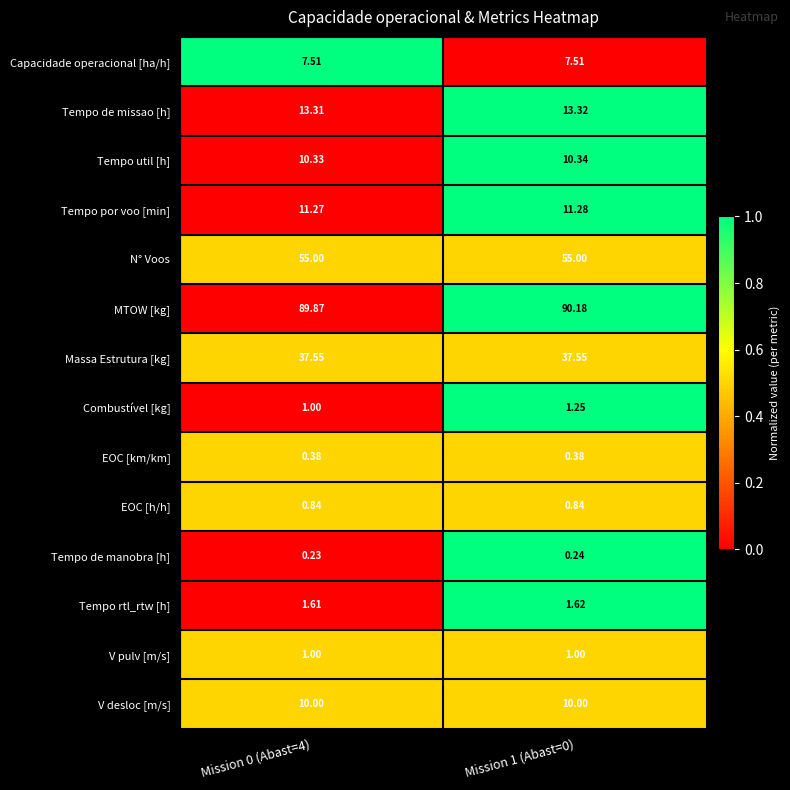

Rank the series by their maximum value, from highest to lowest.

MTOW [kg], N° Voos, Massa Estrutura [kg], Tempo de missao [h], Tempo por voo [min], Tempo util [h], V desloc [m/s], Capacidade operacional [ha/h], Tempo rtl_rtw [h], Combustível [kg], V pulv [m/s], EOC [h/h], EOC [km/km], Tempo de manobra [h]